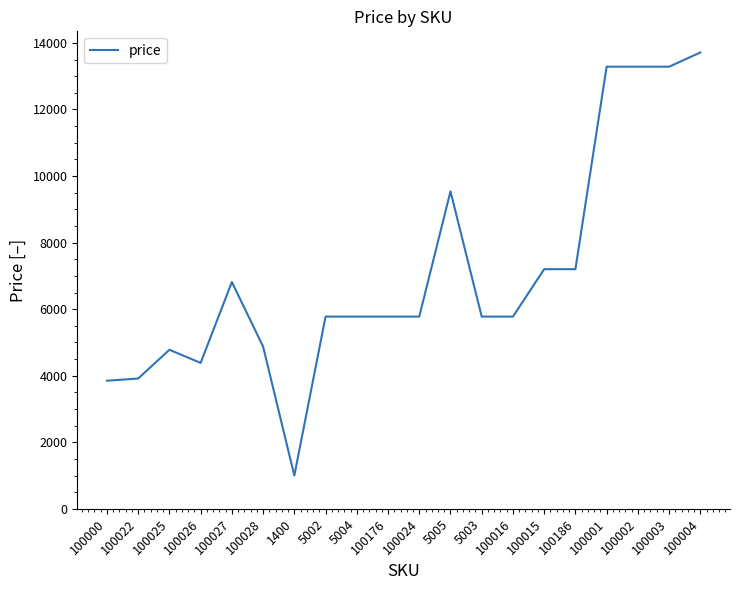

What is the difference between the maximum and minimum values?

12712